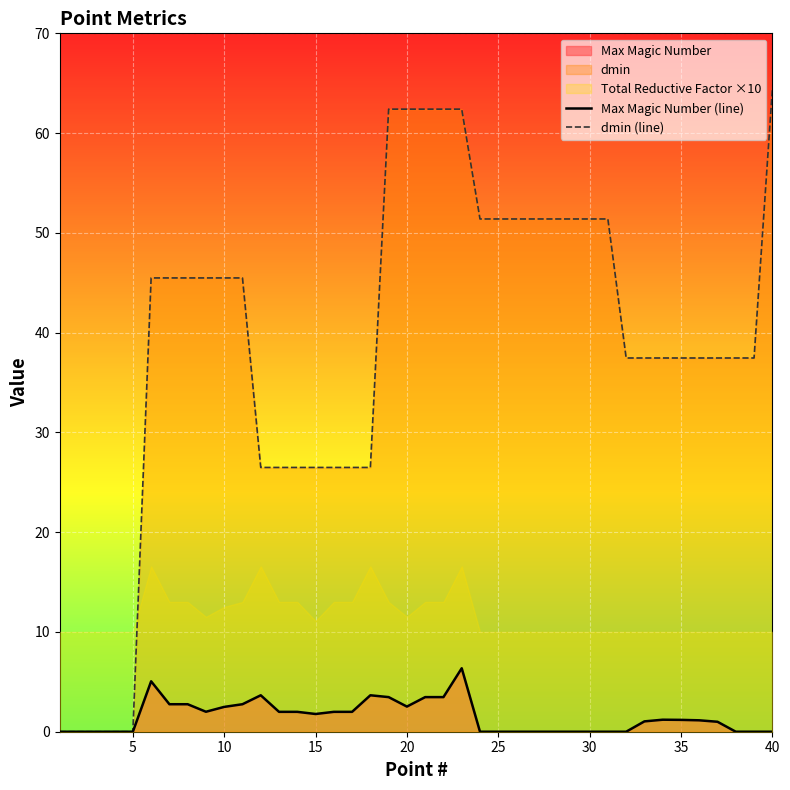

At which label does dmin (line) reach its peak?

40